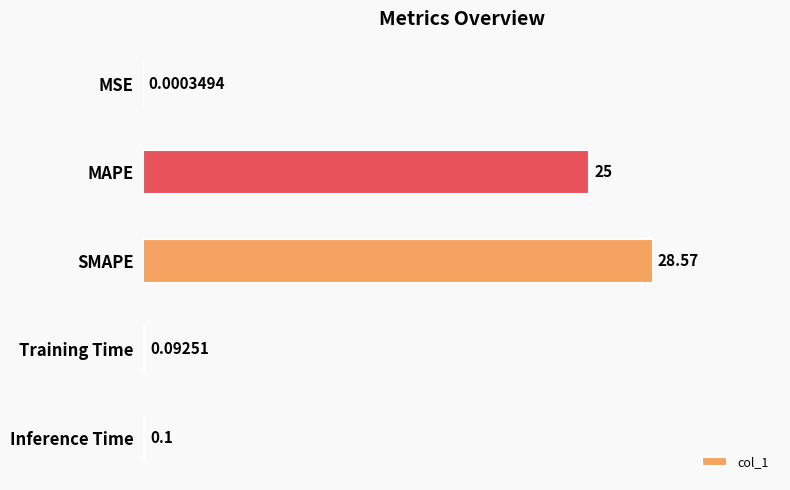

How many series are shown in this chart?

1